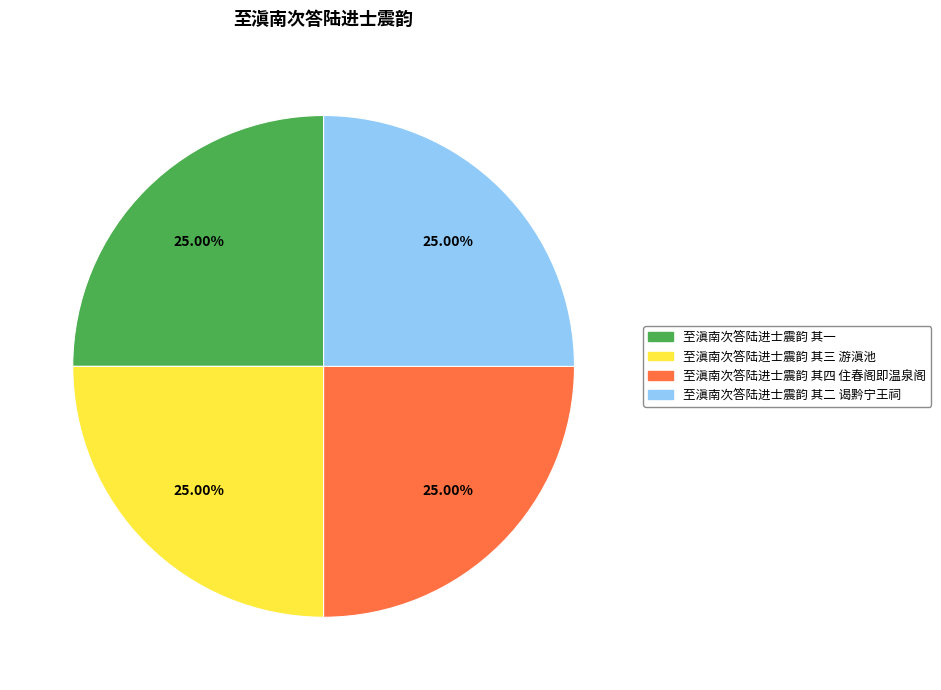

Count the number of slices in the pie.

4